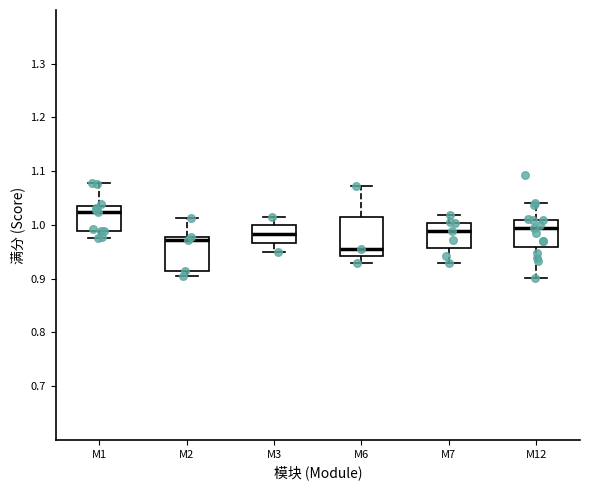

Where does the median line of the box for M12 sit on the y-axis? The values are not printed on the chart, so give them approximately, as read against the axis.

0.99